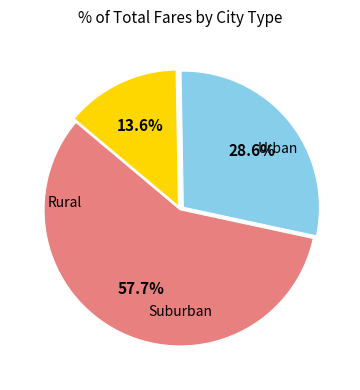

Is there any slice that represents more than half of the pie?

Yes